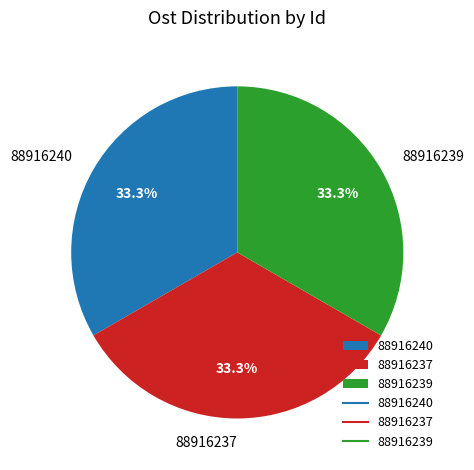

What is the ratio of the value at 88916237 to the value at 88916239?

1.0